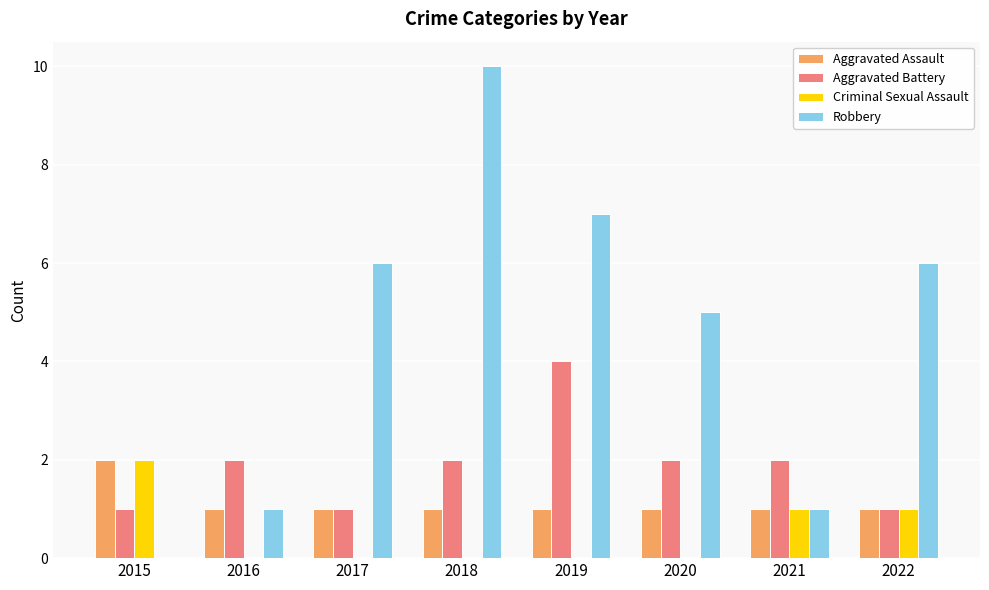

The Robbery series shows 9 at 2017. True or false?

False